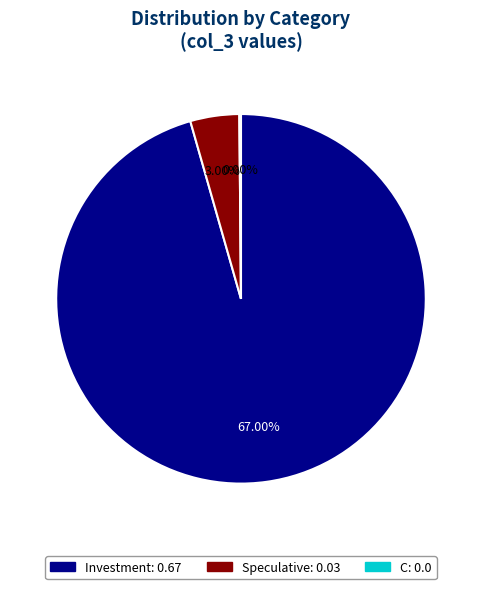

To the nearest percent, what percentage of the pie is Investment?

96%